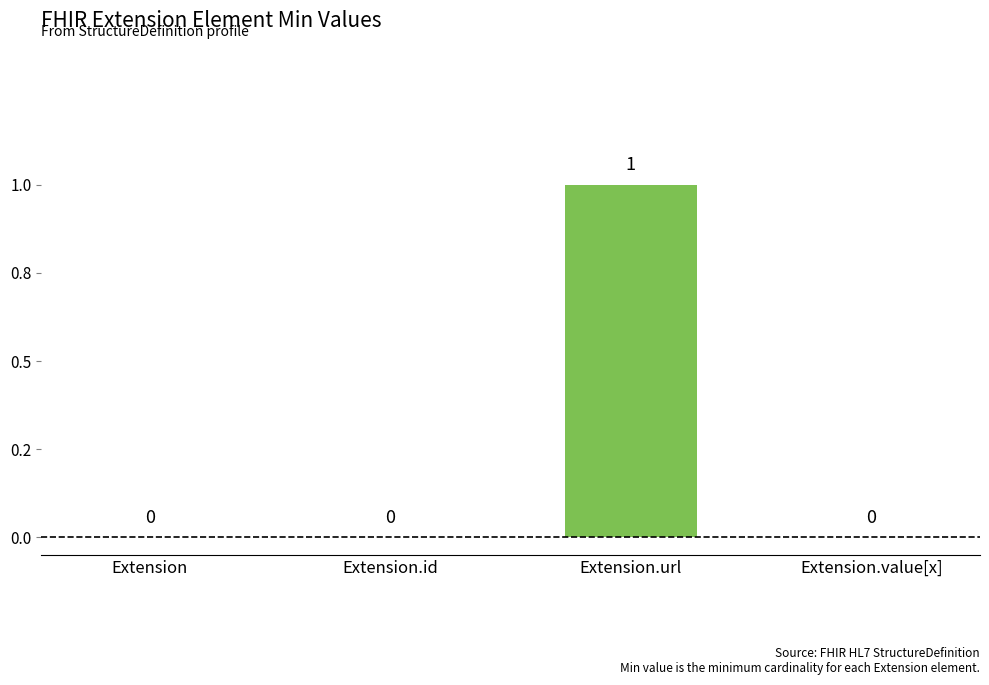

What position from the right is Extension.url?

2